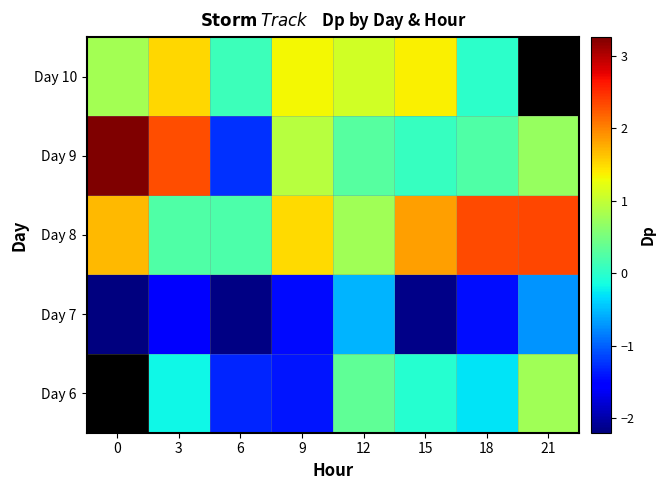

Rank the series by their average value, from highest to lowest.

Day 8, Day 9, Day 10, Day 6, Day 7